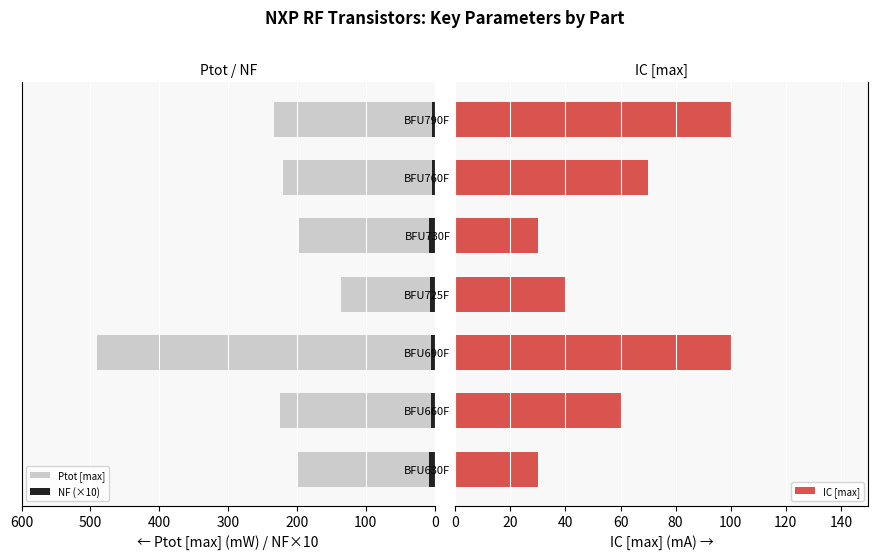

True or false: IC [max] has a value of 47 at BFU630F.

False